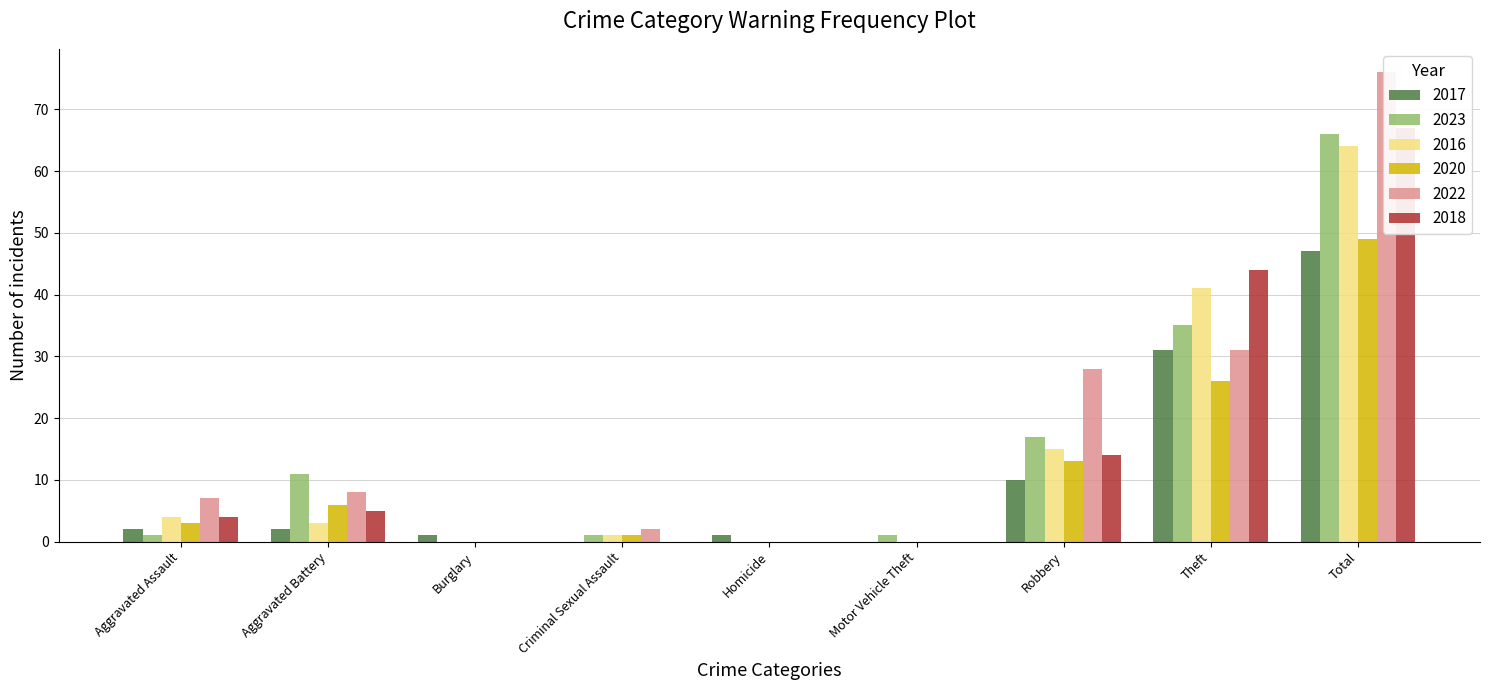

At how many categories does at least one series exceed 21?

3